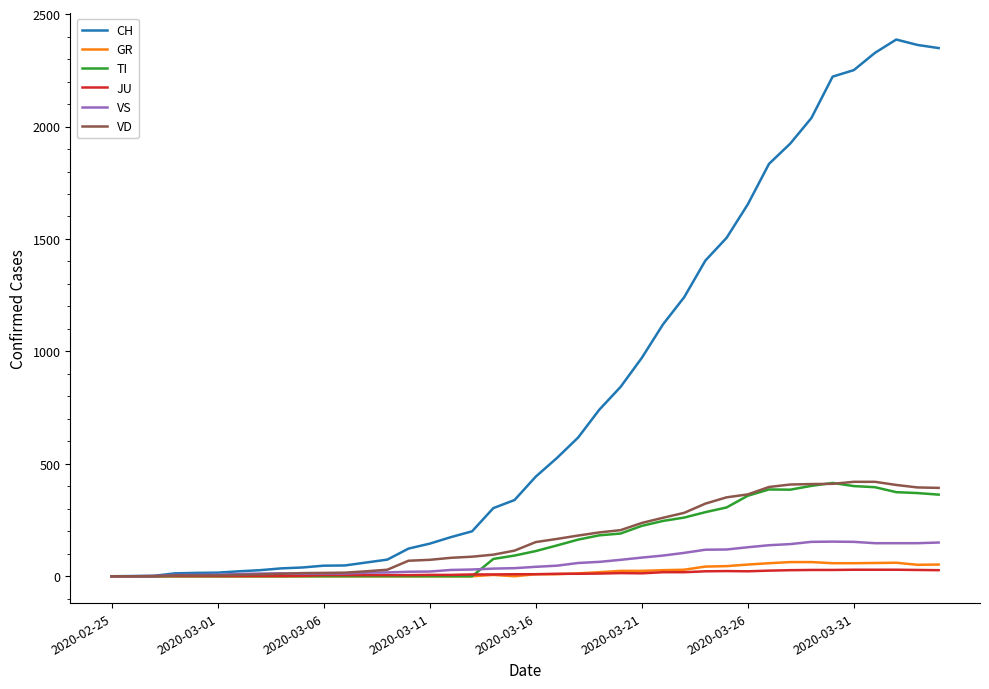

What is the maximum value shown in the chart?

2387